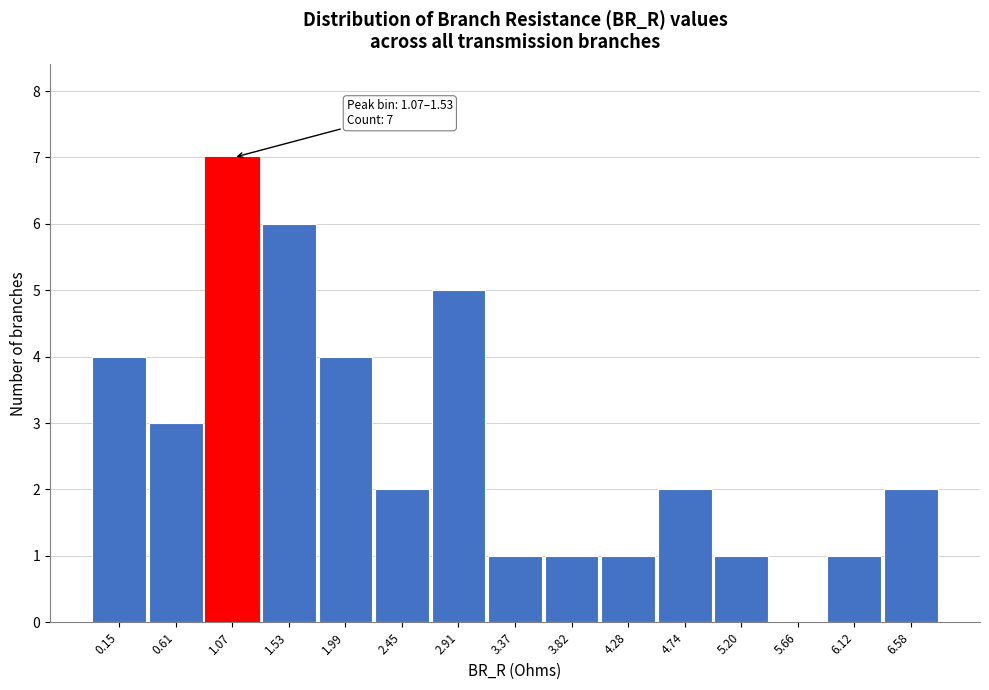

Reading left to right, transcribe all the data shown in this chart.

0.15=4	0.61=3	1.07=7	1.53=6	1.99=4	2.45=2	2.91=5	3.37=1	3.82=1	4.28=1	4.74=2	5.20=1	5.66=0	6.12=1	6.58=2